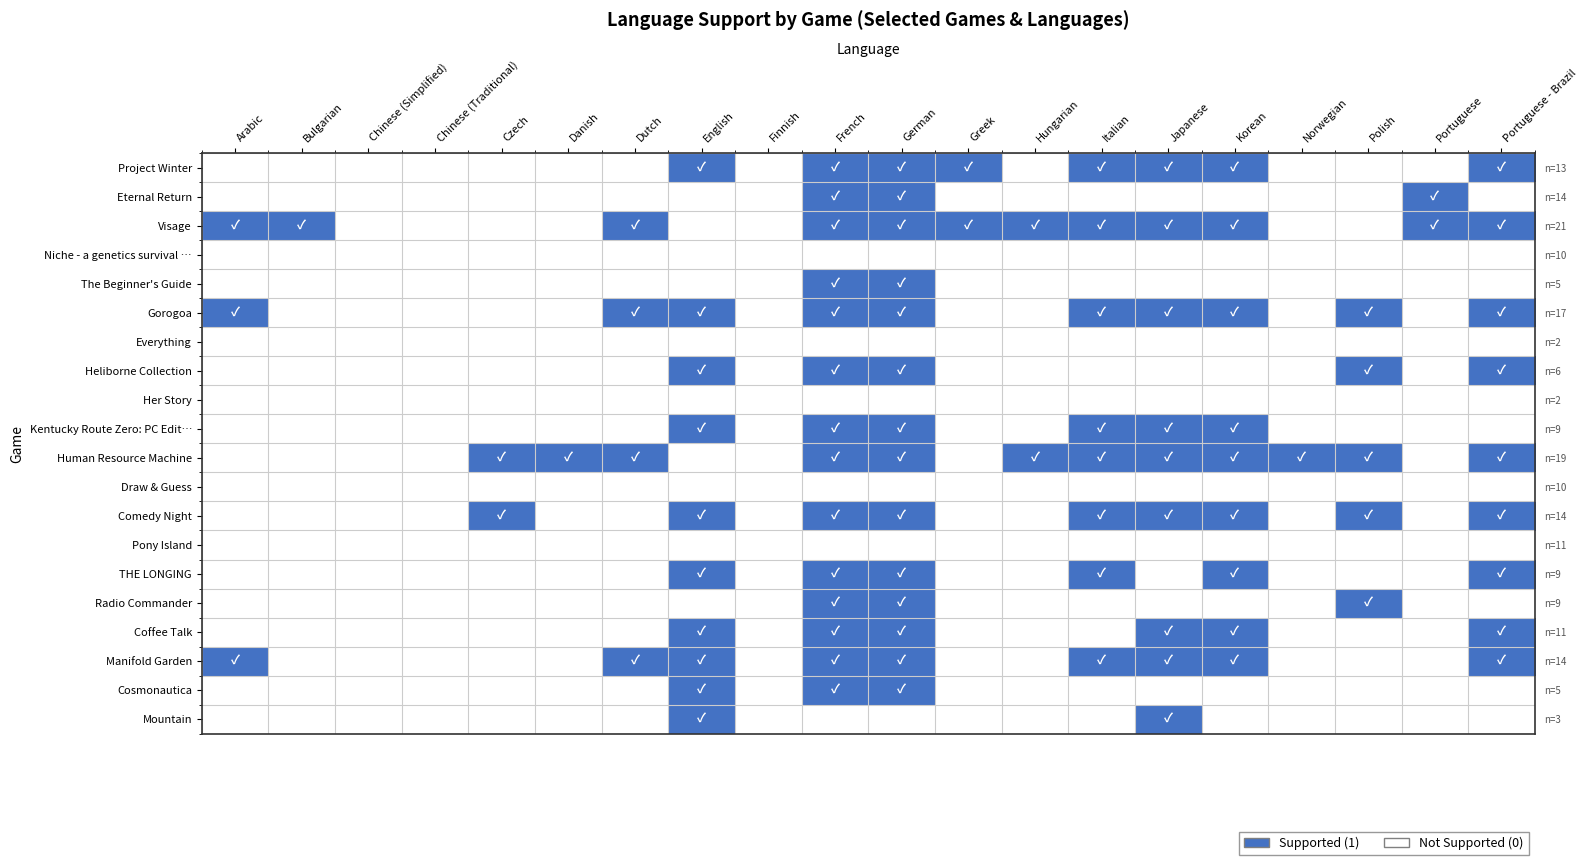

List the labels in order of Cosmonautica value, largest first.

English, French, German, Arabic, Bulgarian, Chinese (Simplified), Chinese (Traditional), Czech, Danish, Dutch, Finnish, Greek, Hungarian, Italian, Japanese, Korean, Norwegian, Polish, Portuguese, Portuguese - Brazil